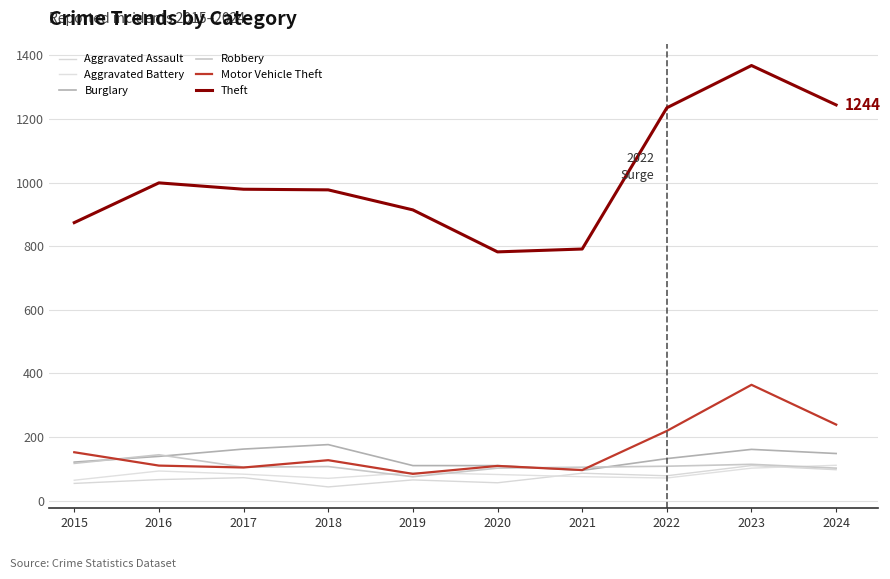

What is the difference between the Aggravated Battery values at 2019 and 2017?

5